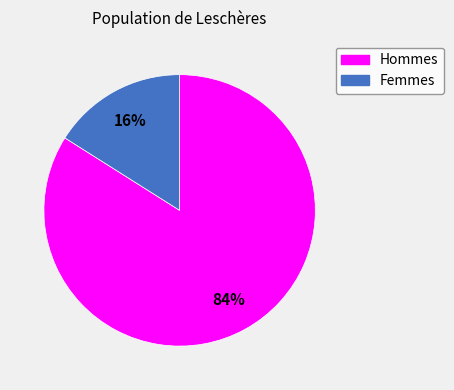

To the nearest percent, what is the difference between the largest and smallest slice percentages?

68%